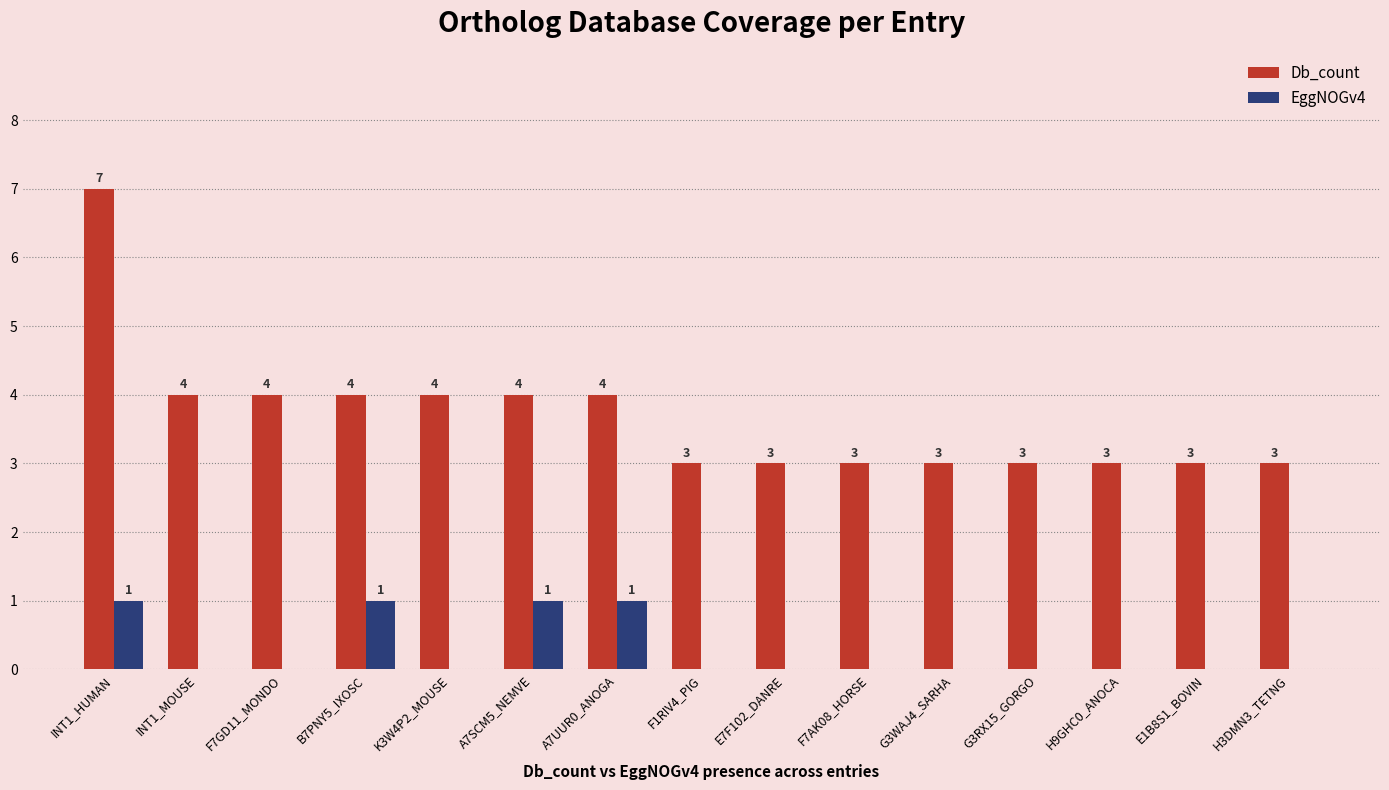

Which series changed the most between INT1_MOUSE and B7PNY5_IXOSC?

EggNOGv4